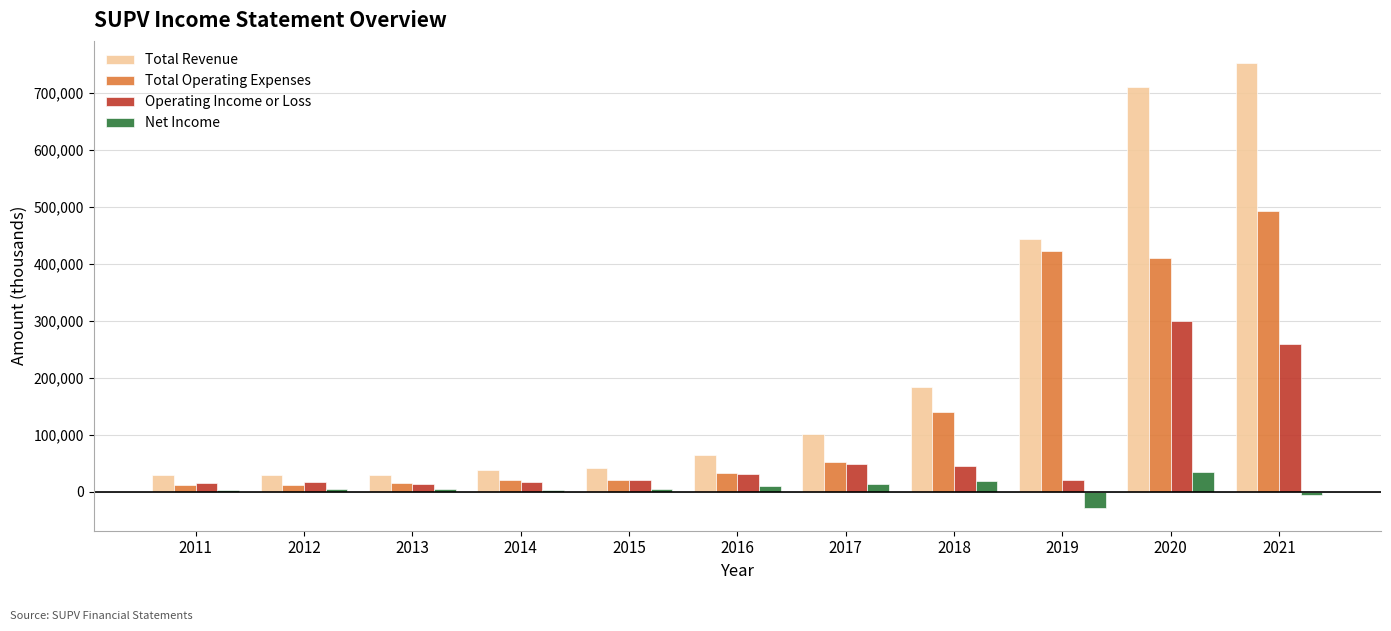

List the series in order of their peak value, highest first.

Total Revenue, Total Operating Expenses, Operating Income or Loss, Net Income